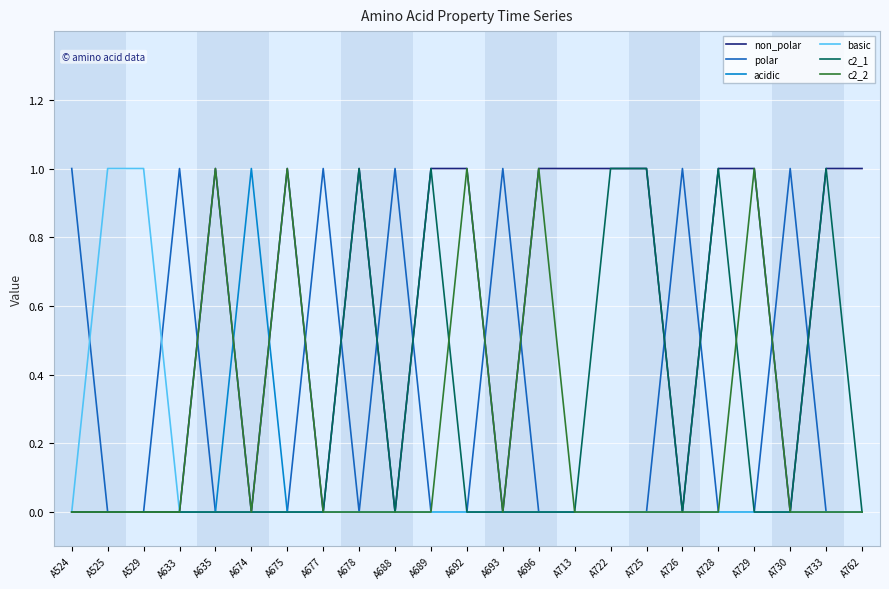

Is it true that c2_2 equals 0 at A689?

True